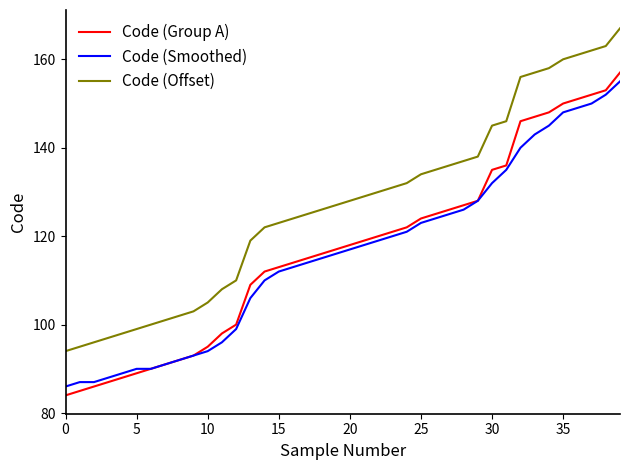

What is the difference between the maximum and minimum values in the Code (Smoothed) series?

69